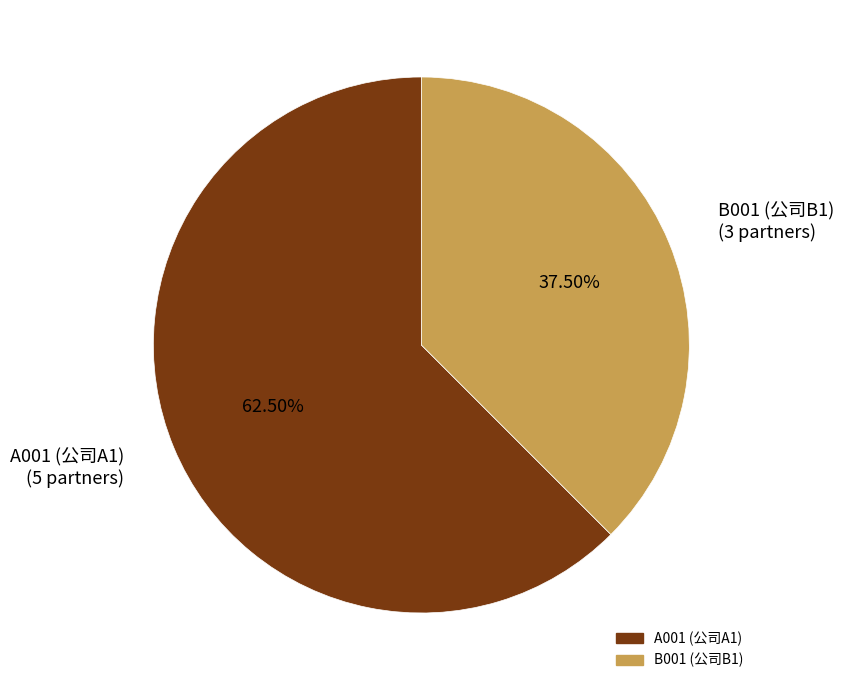

What is the largest slice in the pie chart?

A001 (公司A1)